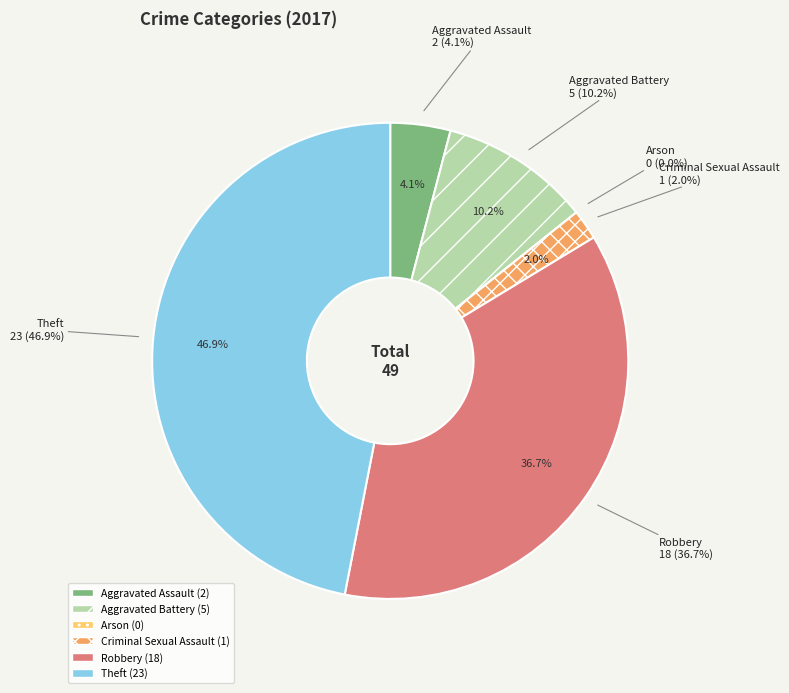

True or false: Robbery accounts for 37% of the total.

True